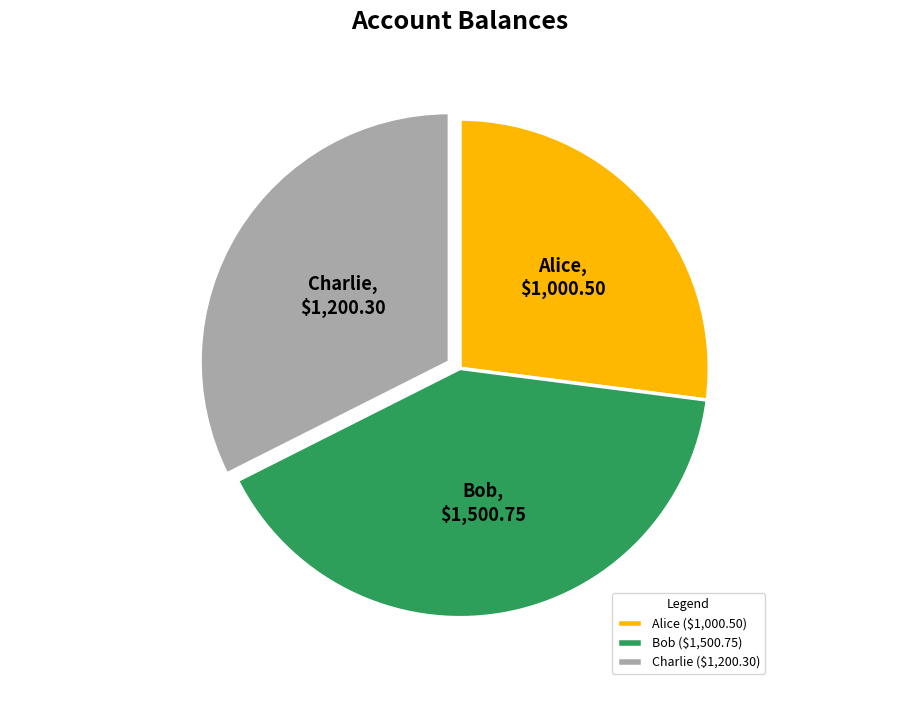

Is there any slice that represents more than half of the pie?

No